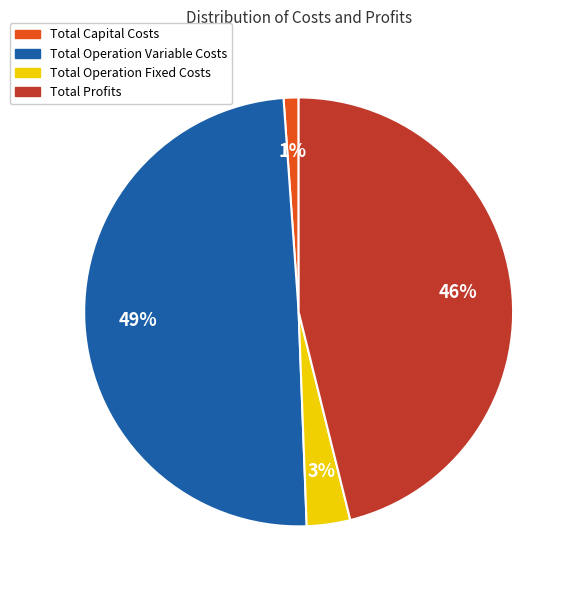

Do Total Operation Variable Costs and Total Operation Fixed Costs together represent more than half of the pie?

Yes